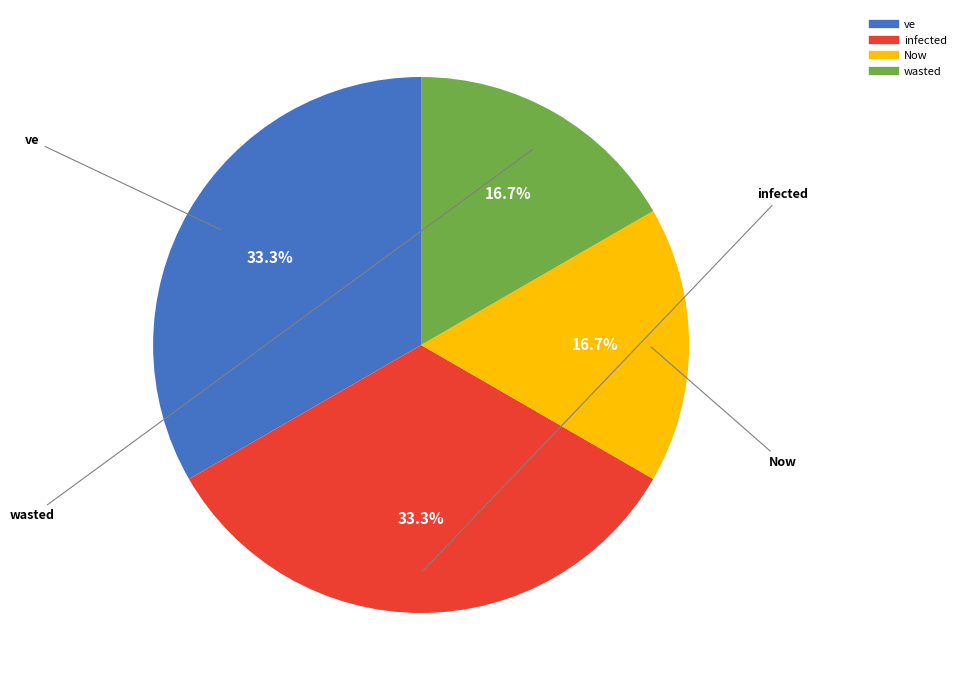

Count the number of slices in the pie.

4